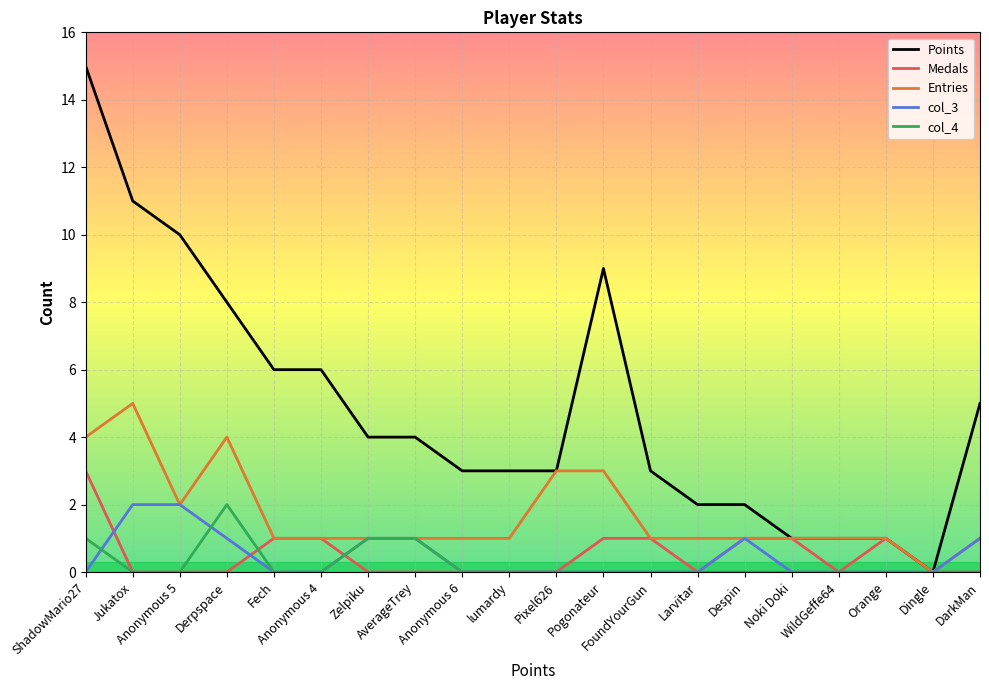

Which series has the largest range (max minus min)?

Points